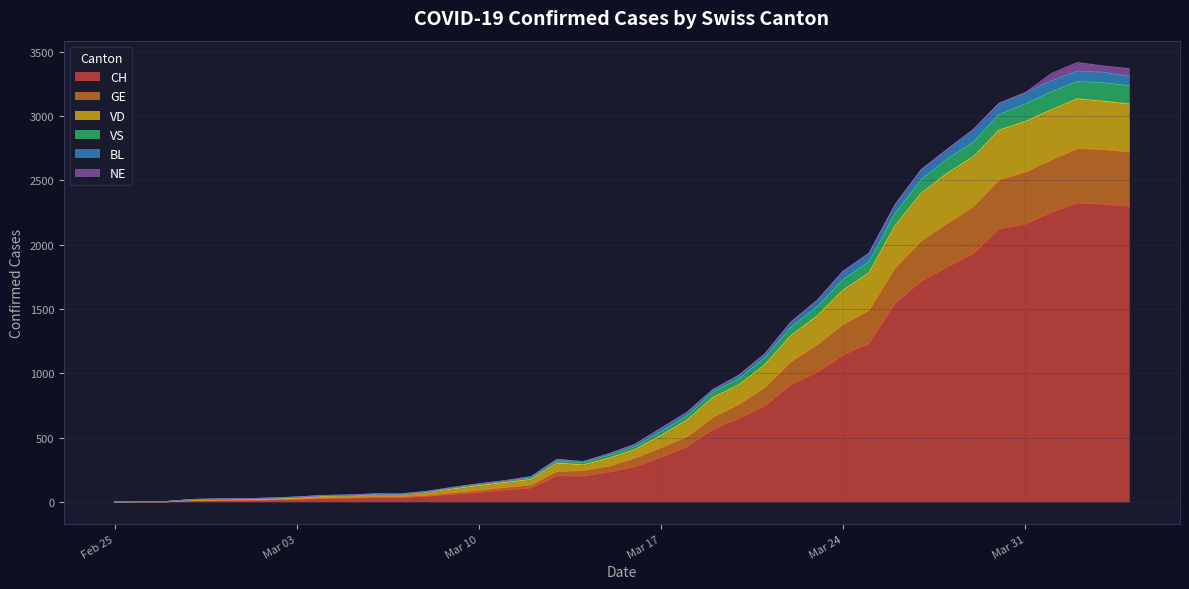

What is the maximum value for CH?

2324